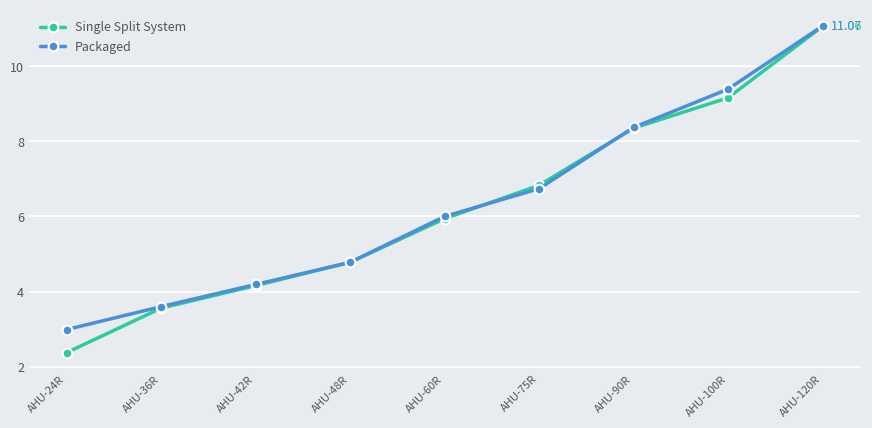

Rank the categories by Packaged value from highest to lowest.

AHU-120R, AHU-100R, AHU-90R, AHU-75R, AHU-60R, AHU-48R, AHU-42R, AHU-36R, AHU-24R